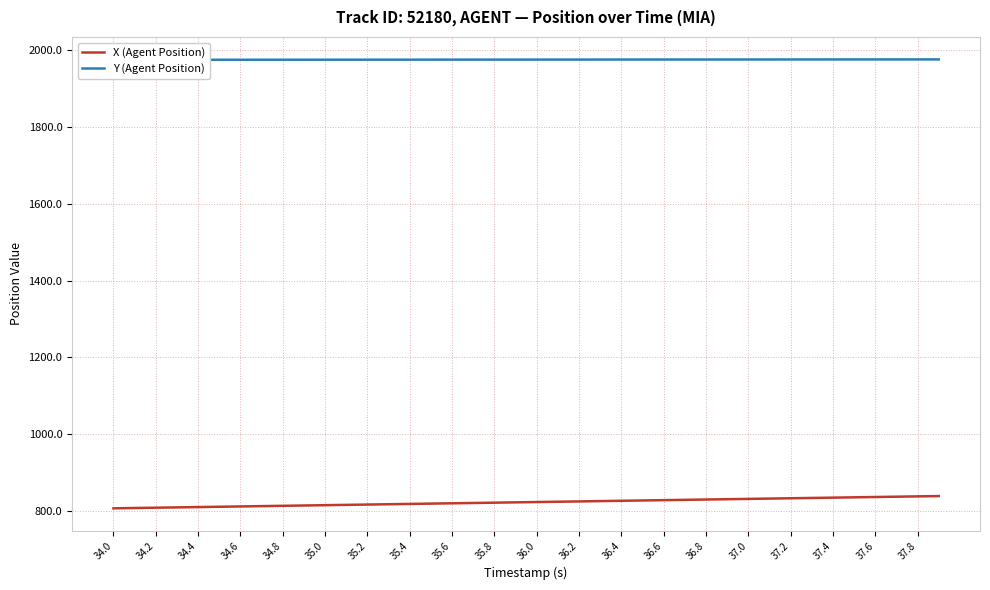

What is the minimum value shown in the chart?

807.3